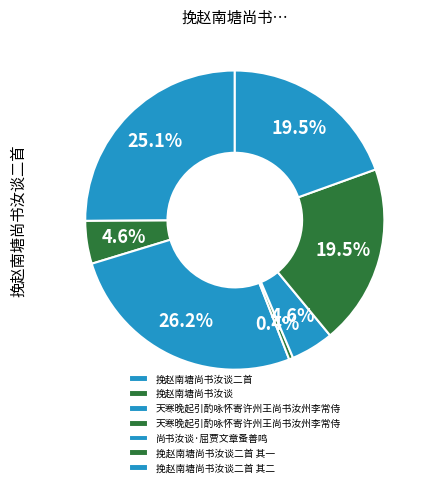

Which category has the biggest portion of the pie?

天寒晚起引酌咏怀寄许州王尚书汝州李常侍